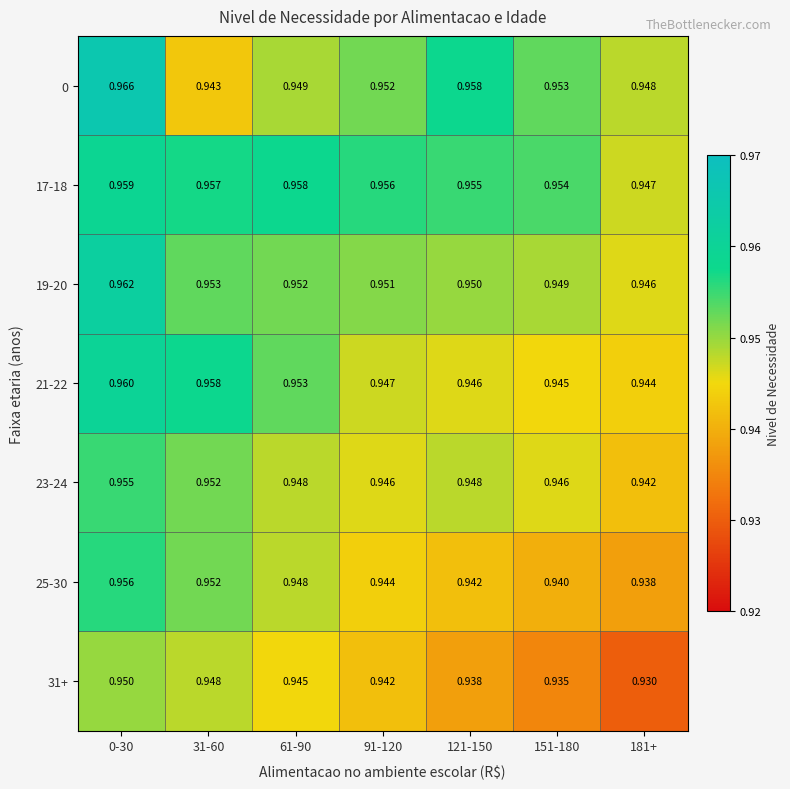

Reading right to left, what are all the values shown in this chart?

0: 181+=0.9	151-180=1.0	121-150=1.0	91-120=1.0	61-90=0.9	31-60=0.9	0-30=1.0
17-18: 181+=0.9	151-180=1.0	121-150=1.0	91-120=1.0	61-90=1.0	31-60=1.0	0-30=1.0
19-20: 181+=0.9	151-180=0.9	121-150=0.9	91-120=1.0	61-90=1.0	31-60=1.0	0-30=1.0
21-22: 181+=0.9	151-180=0.9	121-150=0.9	91-120=0.9	61-90=1.0	31-60=1.0	0-30=1.0
23-24: 181+=0.9	151-180=0.9	121-150=0.9	91-120=0.9	61-90=0.9	31-60=1.0	0-30=1.0
25-30: 181+=0.9	151-180=0.9	121-150=0.9	91-120=0.9	61-90=0.9	31-60=1.0	0-30=1.0
31+: 181+=0.9	151-180=0.9	121-150=0.9	91-120=0.9	61-90=0.9	31-60=0.9	0-30=0.9